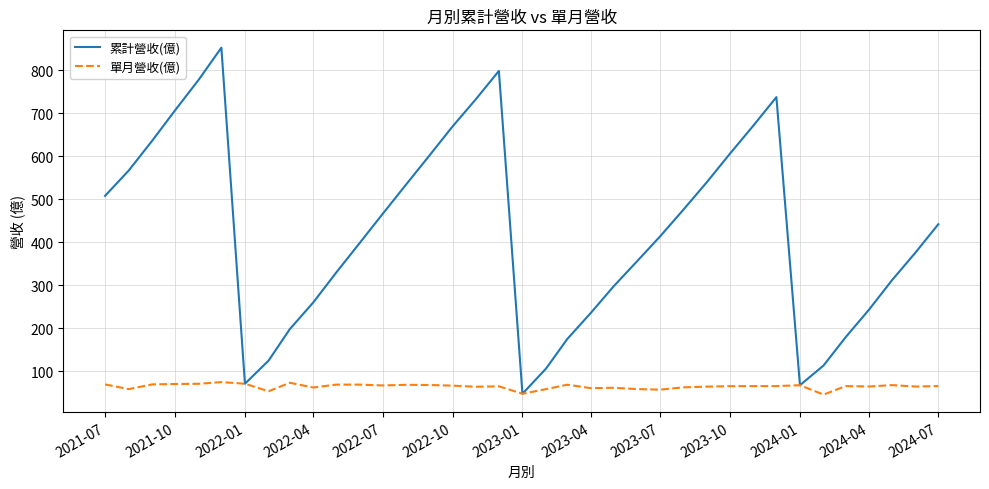

What are all the series names shown in the legend?

累計營收(億), 單月營收(億)